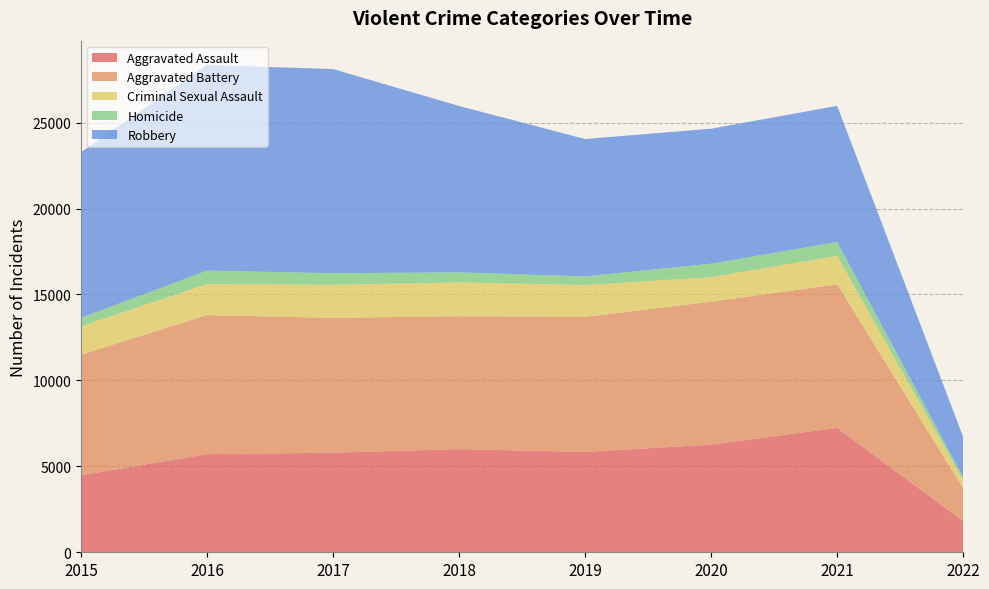

Reading left to right, what are all the values shown in this chart?

Aggravated Assault: 2015=4480	2016=5712	2017=5793	2018=6001	2019=5840	2020=6263	2021=7238	2022=1808
Aggravated Battery: 2015=7018	2016=8085	2017=7845	2018=7735	2019=7857	2020=8317	2021=8349	2022=1909
Criminal Sexual Assault: 2015=1646	2016=1804	2017=1923	2018=1960	2019=1853	2020=1424	2021=1658	2022=478
Homicide: 2015=496	2016=786	2017=672	2018=589	2019=498	2020=785	2021=802	2022=166
Robbery: 2015=9638	2016=11960	2017=11880	2018=9679	2019=7994	2020=7854	2021=7923	2022=2347